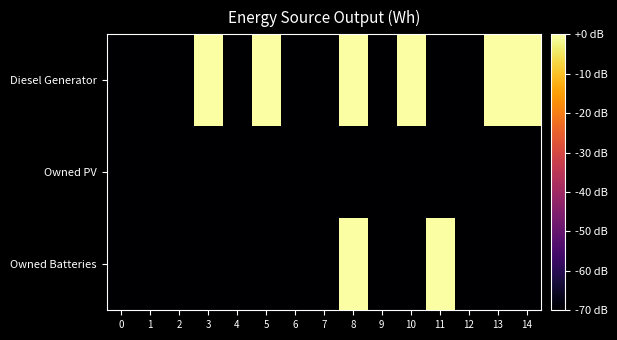

Which category has the highest value across all series?

3